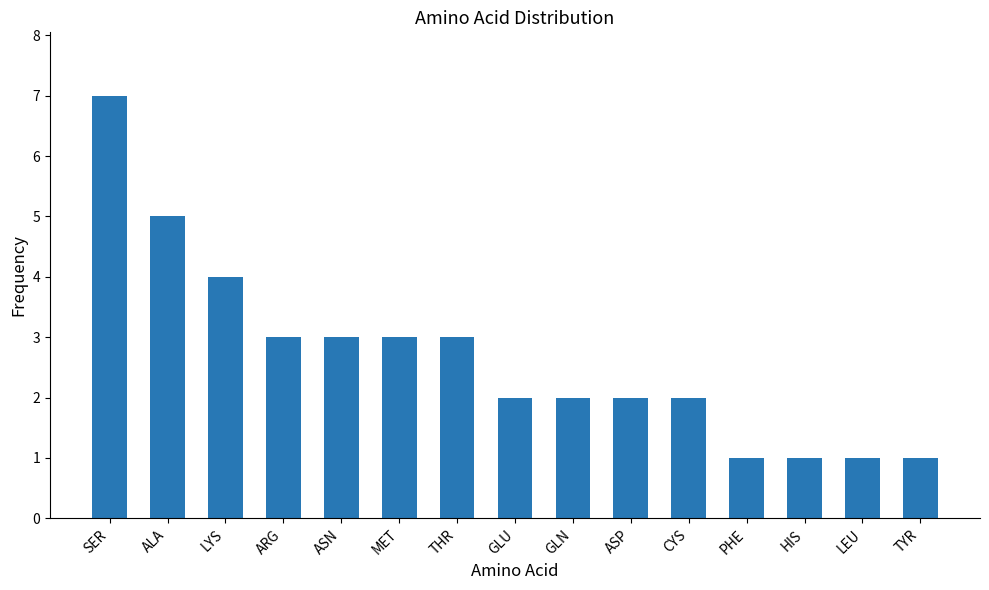

How many bars are there in total?

15